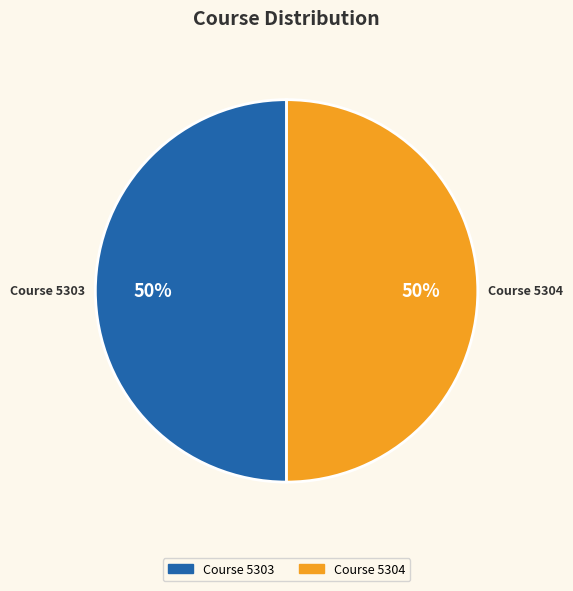

To the nearest percent, what is the average slice percentage?

50%